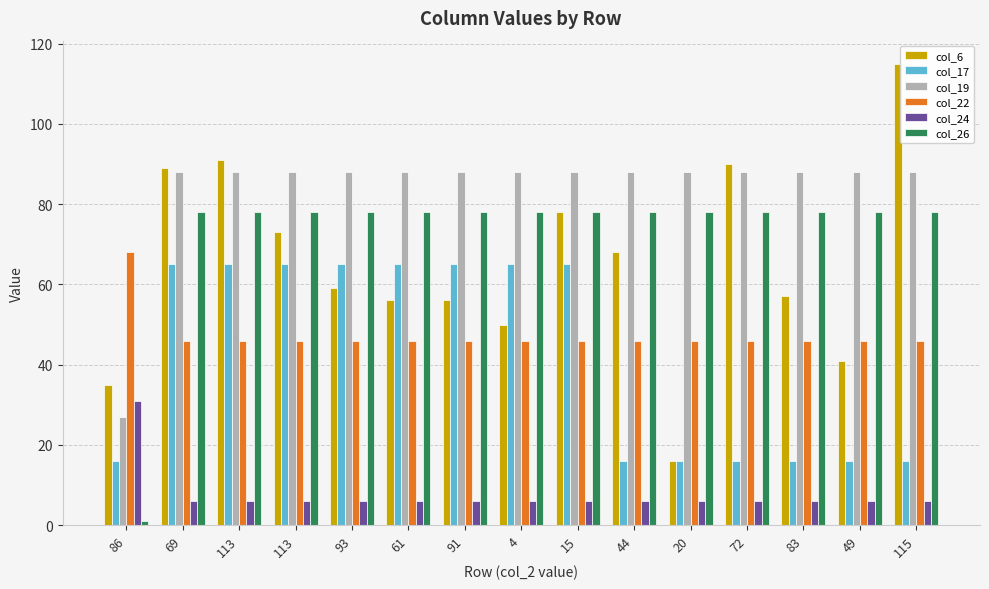

How many values in the col_6 series are below 59?

7